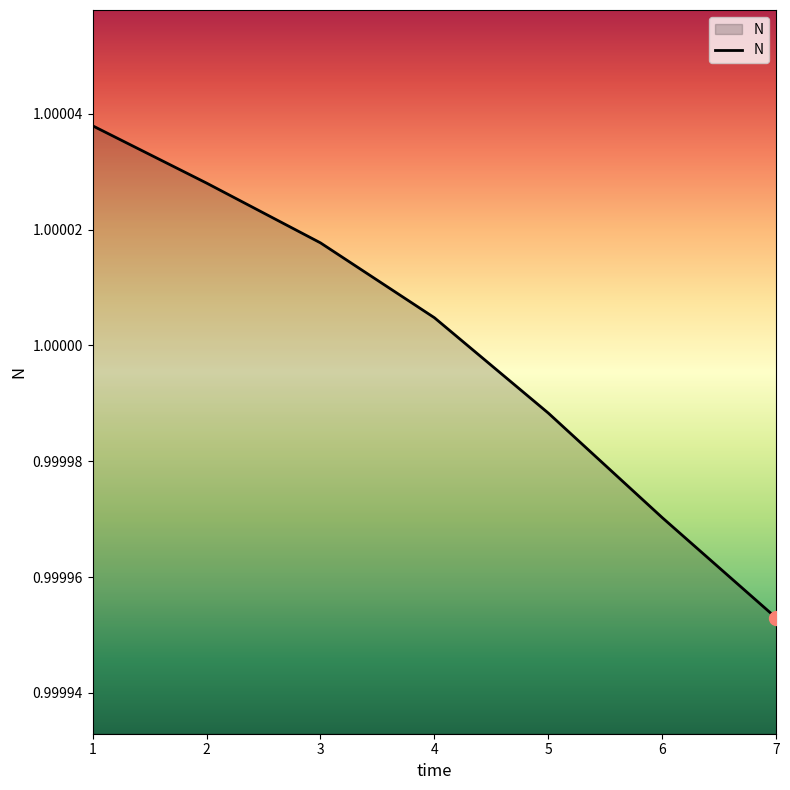

Which category has the lowest value across all series?

7